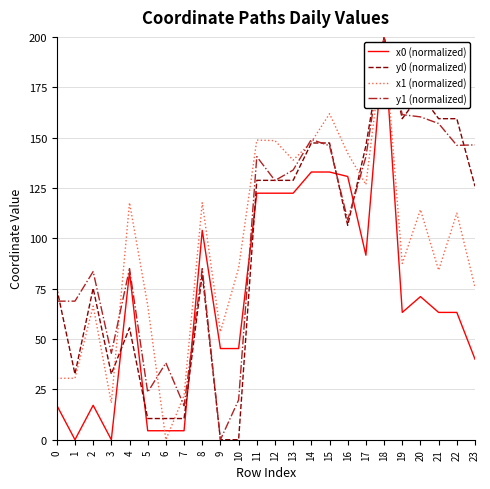

What is the greatest value displayed?

200.0